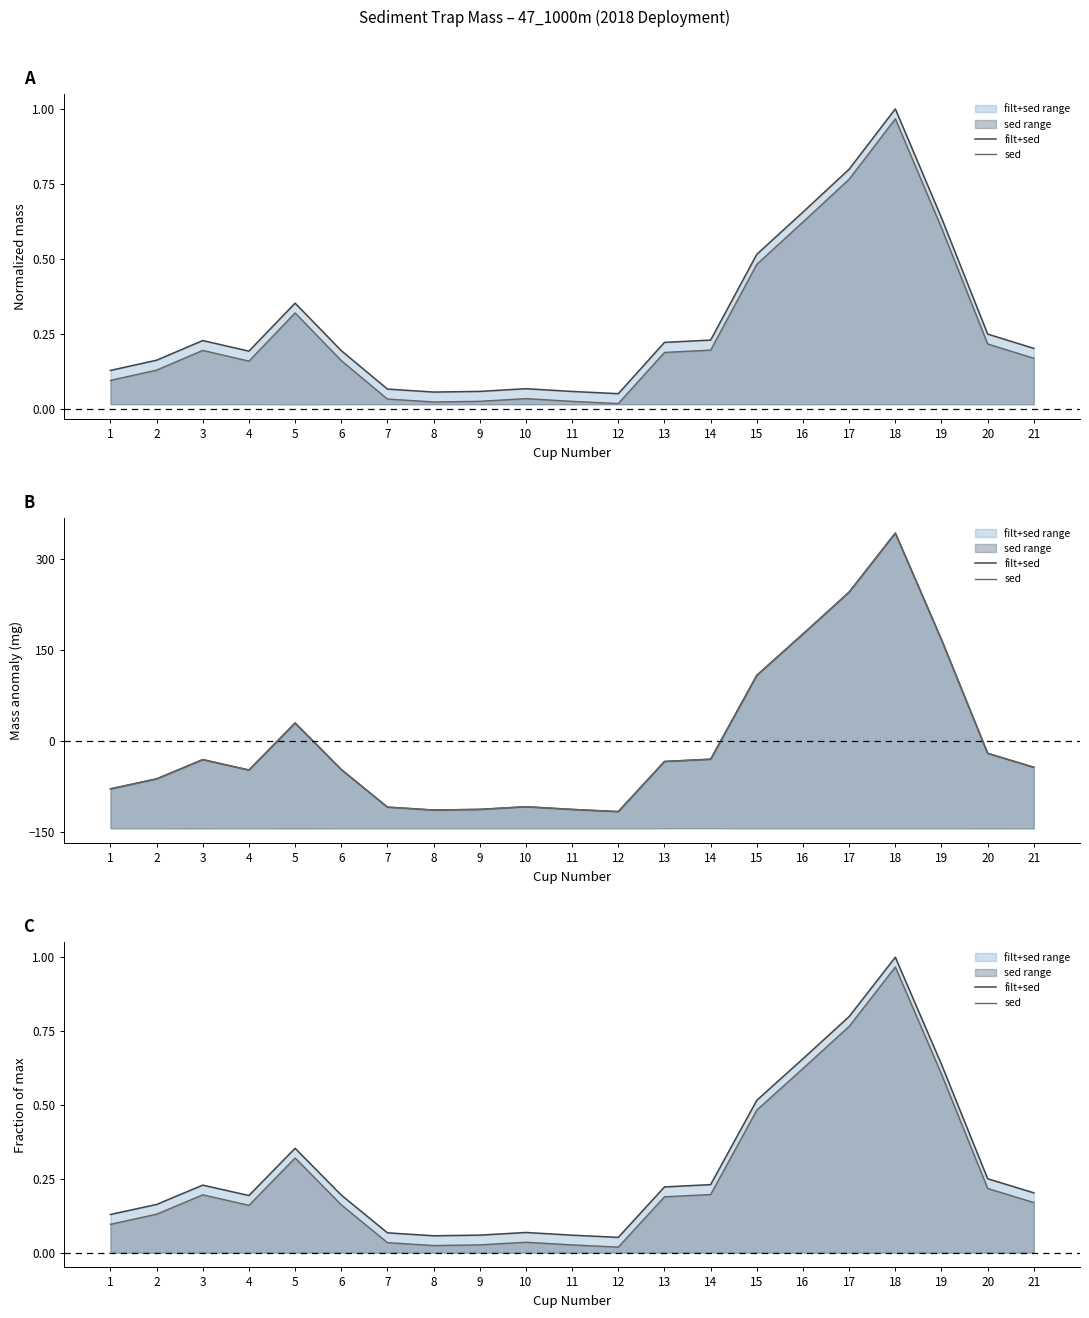

What is the average value of the filt+sed series?

0.3